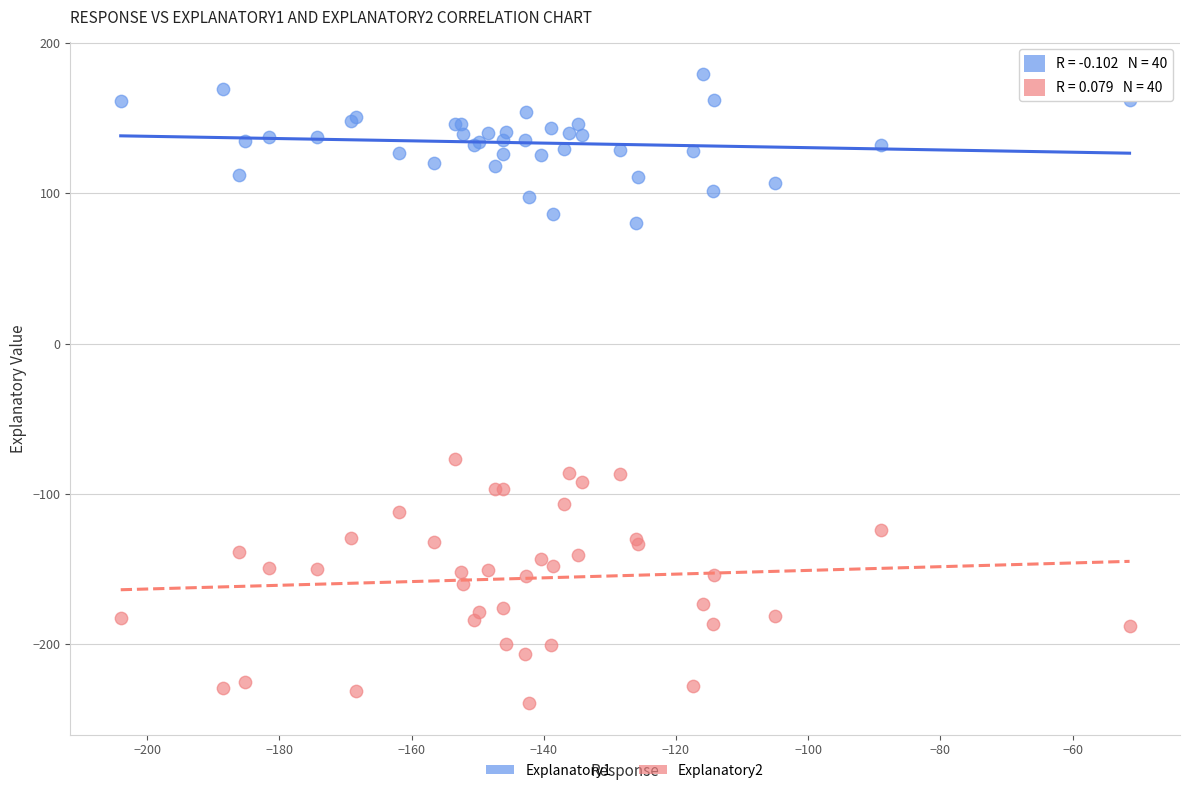

Which series reaches the minimum Y coordinate?

Explanatory2